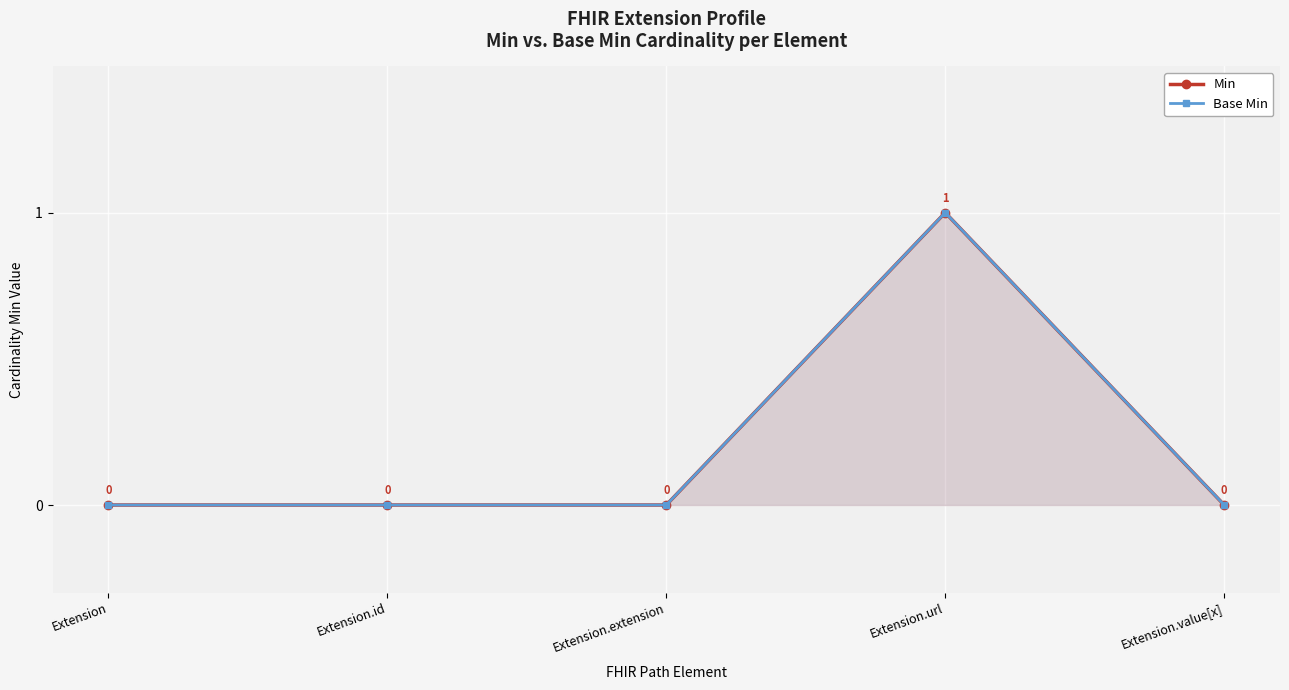

Which series has the largest range (max minus min)?

Min